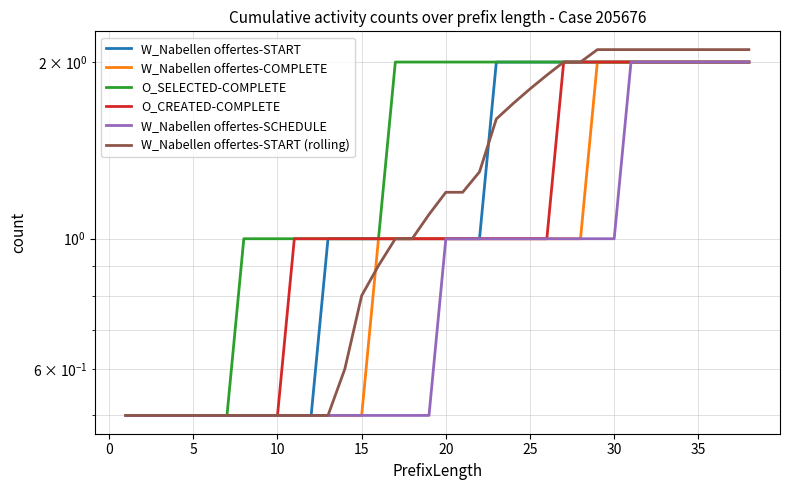

Reading left to right, transcribe all the data shown in this chart.

W_Nabellen offertes-START: 0.5	0.5	0.5	0.5	0.5	0.5	0.5	0.5	0.5	0.5	0.5	0.5	1.0	1.0	1.0	1.0	1.0	1.0	1.0	1.0	1.0	1.0	2.0	2.0	2.0	2.0	2.0	2.0	2.0	2.0	2.0	2.0	2.0	2.0	2.0	2.0	2.0	2.0
W_Nabellen offertes-COMPLETE: 0.5	0.5	0.5	0.5	0.5	0.5	0.5	0.5	0.5	0.5	0.5	0.5	0.5	0.5	0.5	1.0	1.0	1.0	1.0	1.0	1.0	1.0	1.0	1.0	1.0	1.0	1.0	1.0	2.0	2.0	2.0	2.0	2.0	2.0	2.0	2.0	2.0	2.0
O_SELECTED-COMPLETE: 0.5	0.5	0.5	0.5	0.5	0.5	0.5	1.0	1.0	1.0	1.0	1.0	1.0	1.0	1.0	1.0	2.0	2.0	2.0	2.0	2.0	2.0	2.0	2.0	2.0	2.0	2.0	2.0	2.0	2.0	2.0	2.0	2.0	2.0	2.0	2.0	2.0	2.0
O_CREATED-COMPLETE: 0.5	0.5	0.5	0.5	0.5	0.5	0.5	0.5	0.5	0.5	1.0	1.0	1.0	1.0	1.0	1.0	1.0	1.0	1.0	1.0	1.0	1.0	1.0	1.0	1.0	1.0	2.0	2.0	2.0	2.0	2.0	2.0	2.0	2.0	2.0	2.0	2.0	2.0
W_Nabellen offertes-SCHEDULE: 0.5	0.5	0.5	0.5	0.5	0.5	0.5	0.5	0.5	0.5	0.5	0.5	0.5	0.5	0.5	0.5	0.5	0.5	0.5	1.0	1.0	1.0	1.0	1.0	1.0	1.0	1.0	1.0	1.0	1.0	2.0	2.0	2.0	2.0	2.0	2.0	2.0	2.0
W_Nabellen offertes-START (rolling): 0.5	0.5	0.5	0.5	0.5	0.5	0.5	0.5	0.5	0.5	0.5	0.5	0.5	0.6	0.8	0.9	1.0	1.0	1.1	1.2	1.2	1.3	1.6	1.7	1.8	1.9	2.0	2.0	2.1	2.1	2.1	2.1	2.1	2.1	2.1	2.1	2.1	2.1